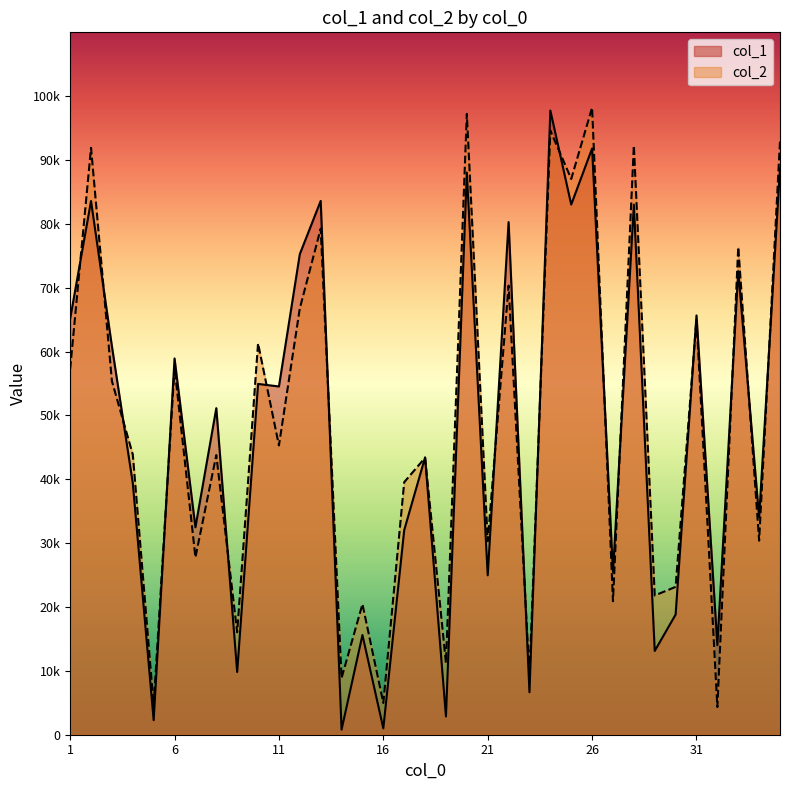

What is the highest value of the col_2 series?

98199